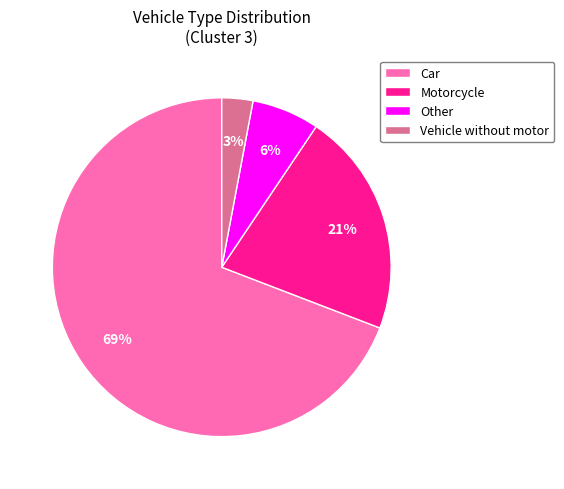

How many segments does this pie chart have?

4